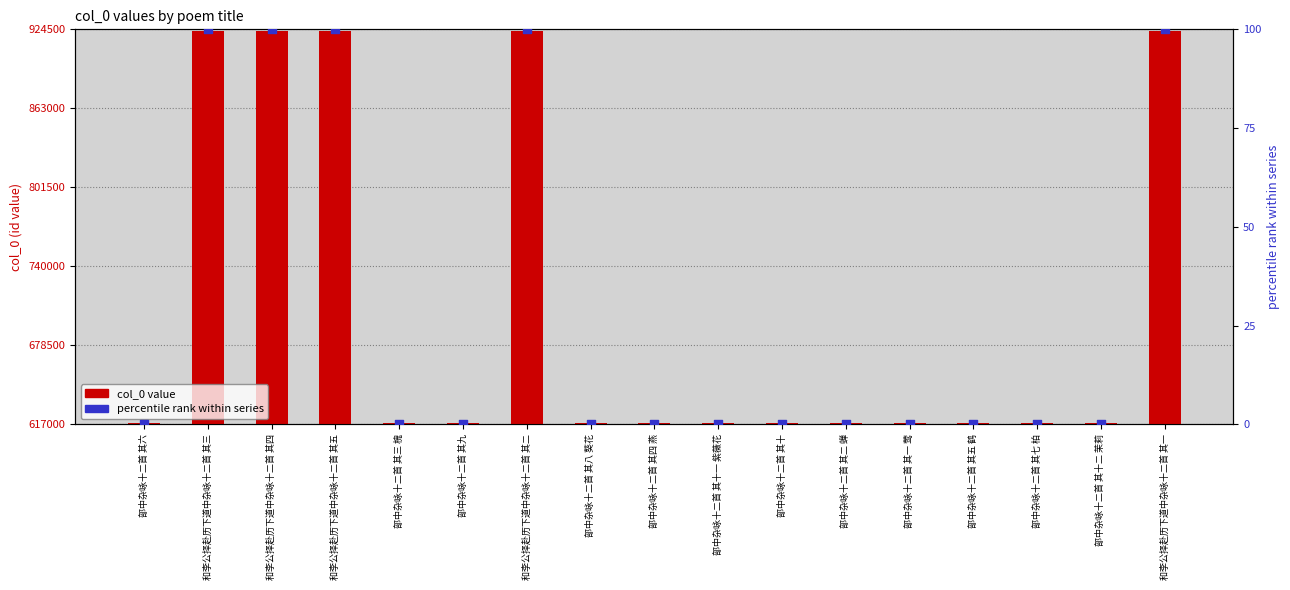

What is the total value across all series at 和李公择赴历下道中杂咏十二首 其三?

923665.0